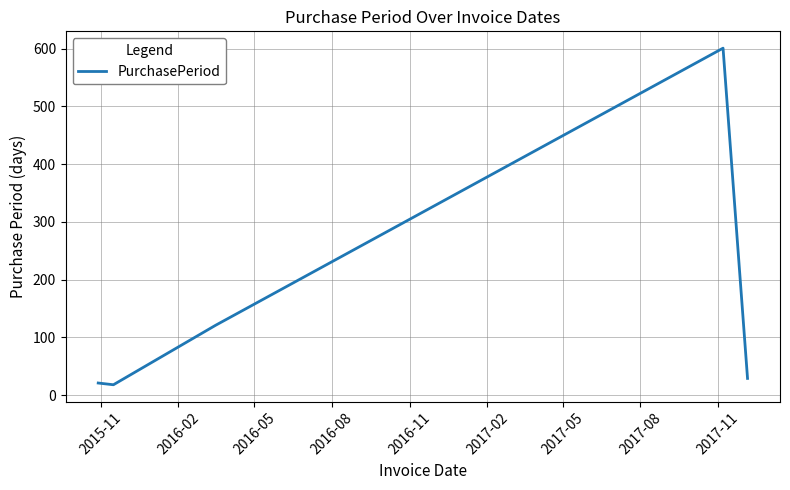

What is the difference between the maximum and second lowest values?

580